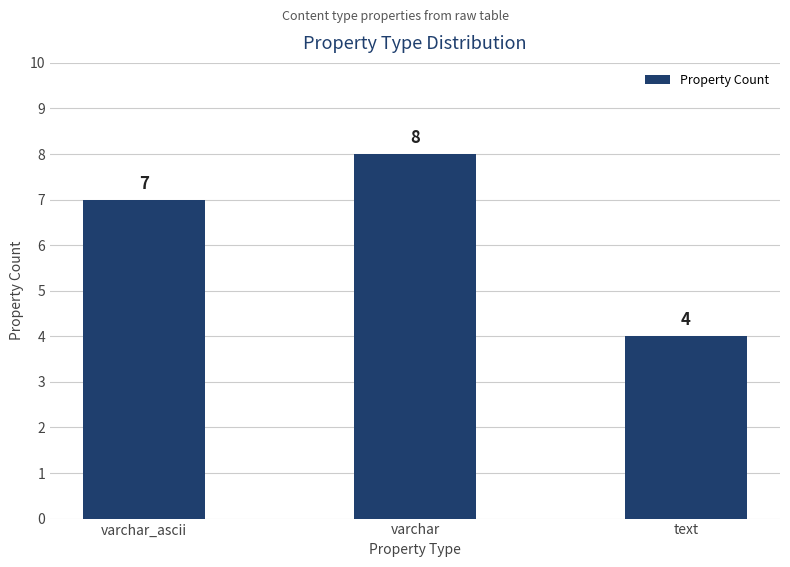

What is the smallest value displayed?

4